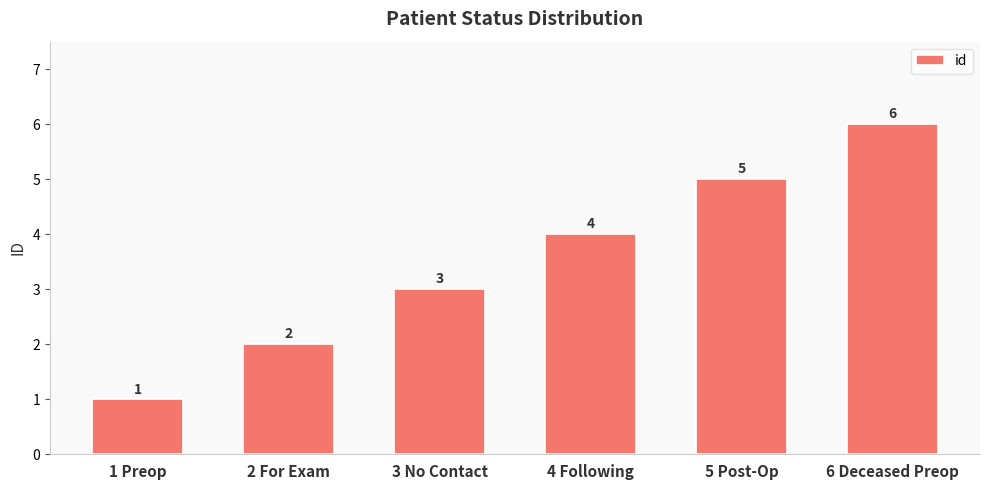

What is the ratio of the value at 5 Post-Op to the value at 1 Preop?

5.0